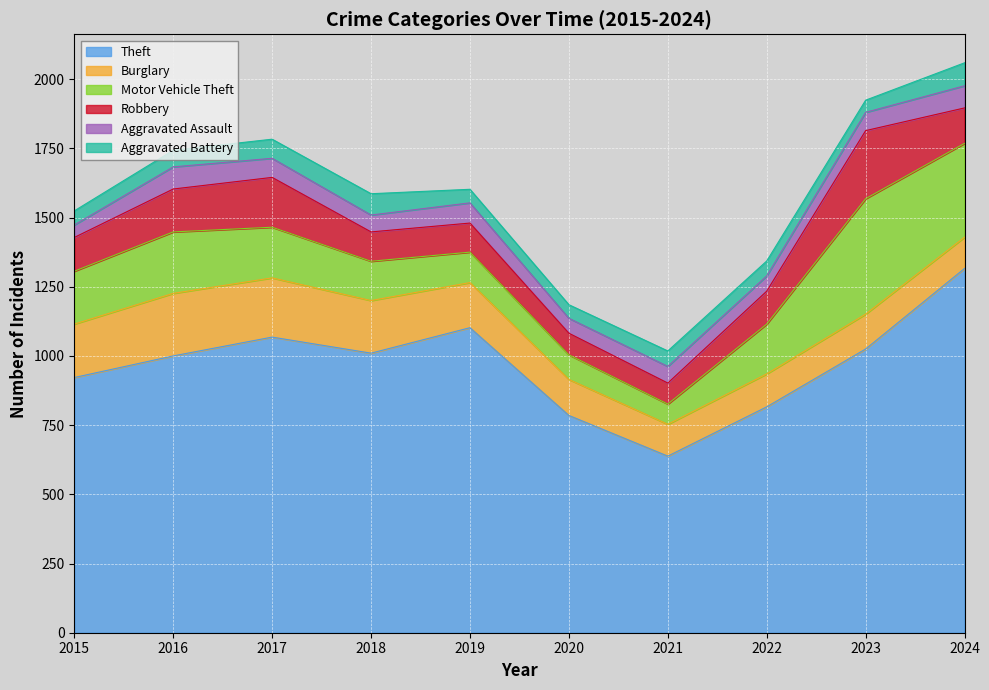

Reading left to right, list all the values displayed in this chart.

Theft: 2015=922	2016=1000	2017=1068	2018=1010	2019=1102	2020=785	2021=638	2022=816	2023=1025	2024=1316
Burglary: 2015=193	2016=226	2017=214	2018=190	2019=163	2020=130	2021=115	2022=119	2023=126	2024=113
Motor Vehicle Theft: 2015=191	2016=222	2017=183	2018=142	2019=110	2020=89	2021=73	2022=180	2023=417	2024=339
Robbery: 2015=122	2016=155	2017=180	2018=106	2019=105	2020=78	2021=76	2022=119	2023=246	2024=128
Aggravated Assault: 2015=45	2016=80	2017=69	2018=61	2019=73	2020=54	2021=60	2022=55	2023=66	2024=80
Aggravated Battery: 2015=51	2016=60	2017=69	2018=77	2019=49	2020=49	2021=56	2022=54	2023=44	2024=83